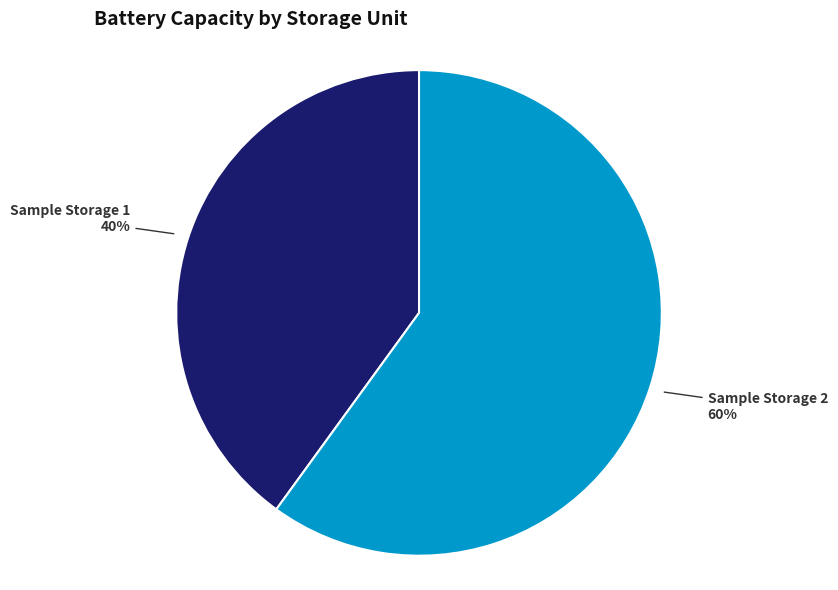

To the nearest percent, what is the average slice percentage?

50%